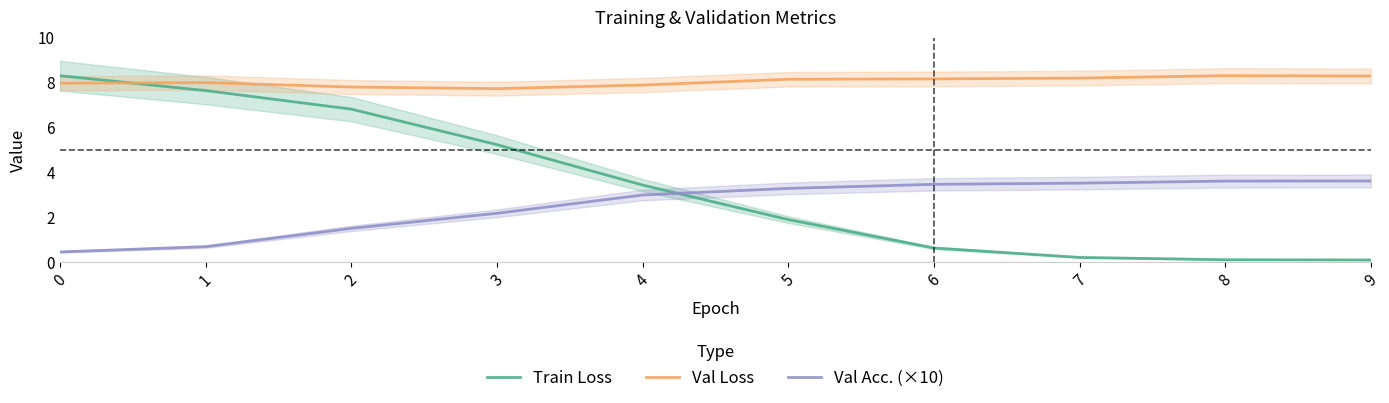

What is the sum of the Val Acc. (×10) values at 7 and 9?

7.1